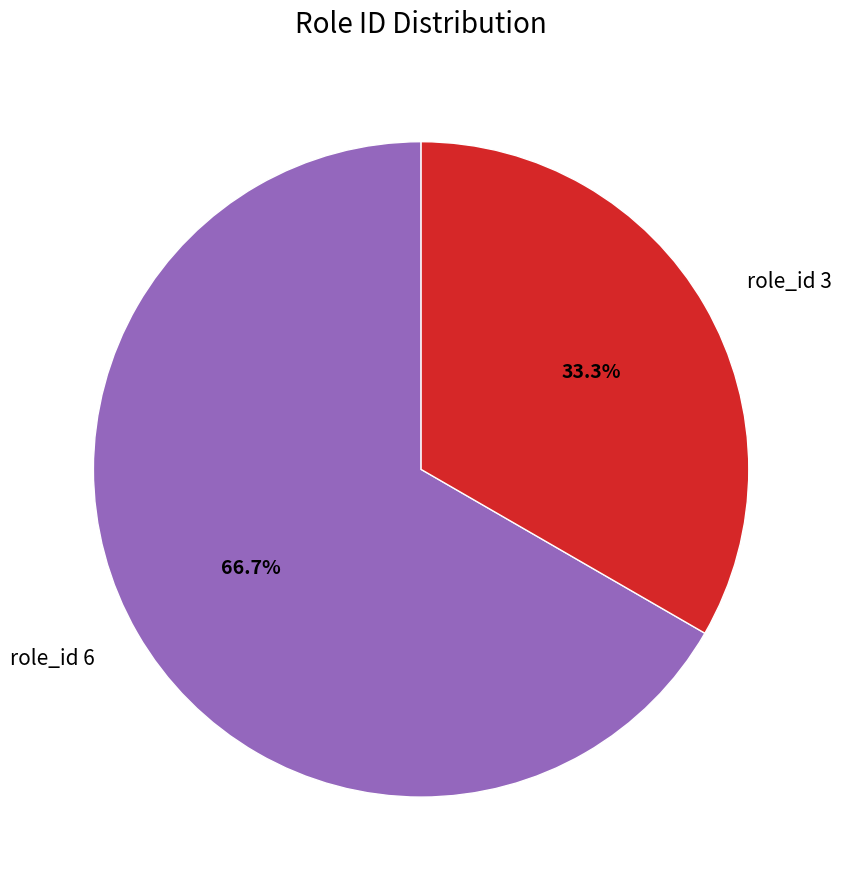

To the nearest percent, what is the difference between the role_id 3 and role_id 6 slice percentages?

33%